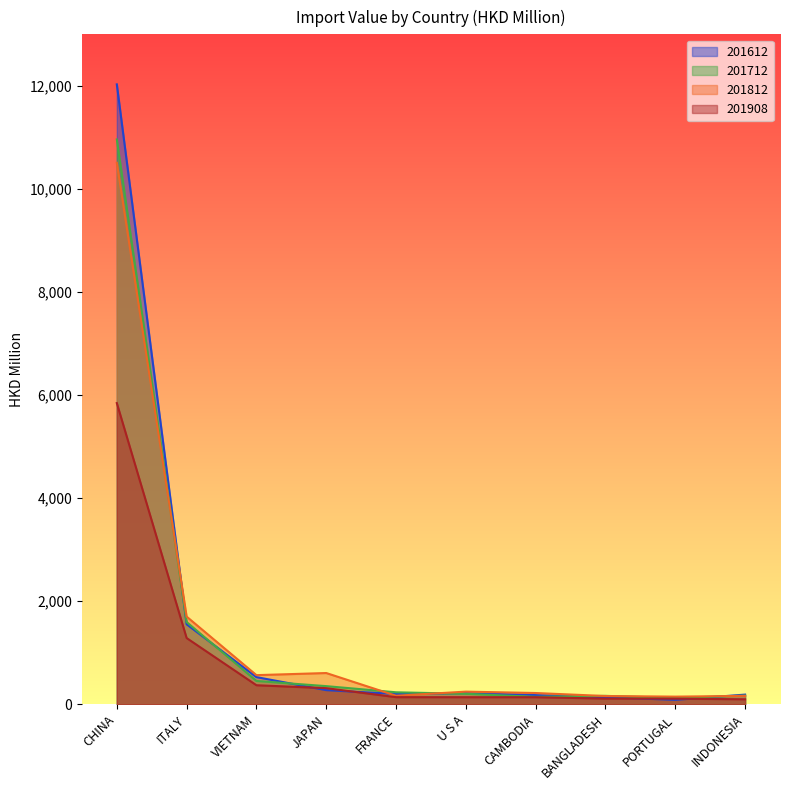

Reading left to right, what are all the values shown in this chart?

201612: CHINA=12028.9	ITALY=1552.1	VIETNAM=526.6	JAPAN=273.9	FRANCE=199.3	U S A=216.2	CAMBODIA=177.8	BANGLADESH=136.3	PORTUGAL=85.6	INDONESIA=187.3
201712: CHINA=10960.2	ITALY=1595.7	VIETNAM=451.8	JAPAN=351.5	FRANCE=232.1	U S A=202.8	CAMBODIA=143.6	BANGLADESH=163.0	PORTUGAL=121.4	INDONESIA=168.4
201812: CHINA=10507.1	ITALY=1701.0	VIETNAM=564.9	JAPAN=606.0	FRANCE=165.1	U S A=245.0	CAMBODIA=218.1	BANGLADESH=159.6	PORTUGAL=147.9	INDONESIA=162.3
201908: CHINA=5844.5	ITALY=1284.9	VIETNAM=369.1	JAPAN=312.2	FRANCE=137.6	U S A=136.8	CAMBODIA=136.6	BANGLADESH=110.0	PORTUGAL=108.0	INDONESIA=96.8